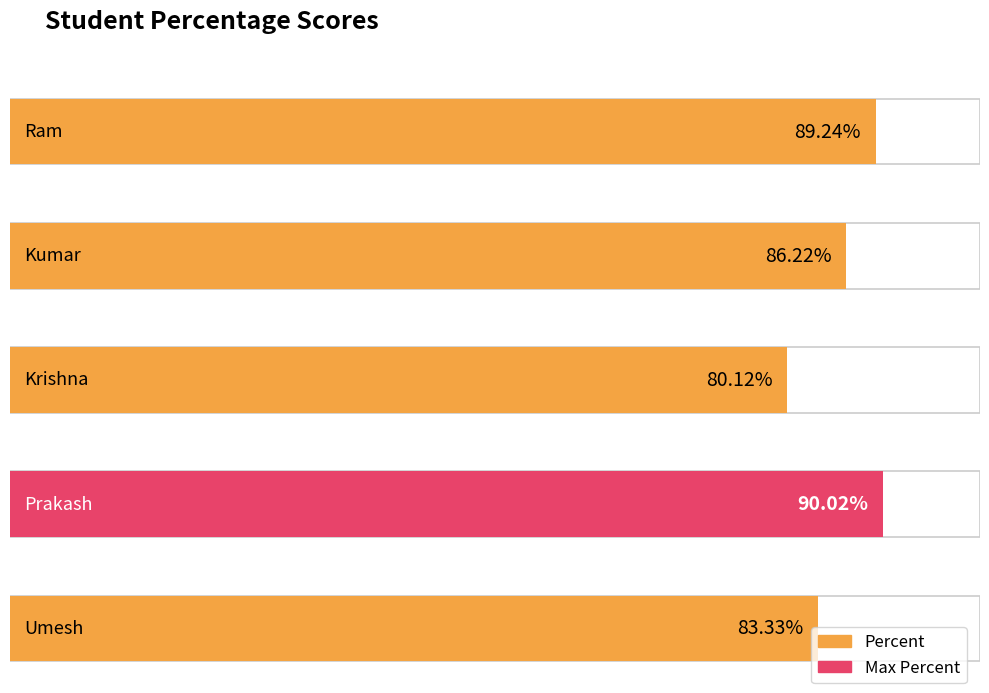

Which category has the lowest value across all series?

Krishna